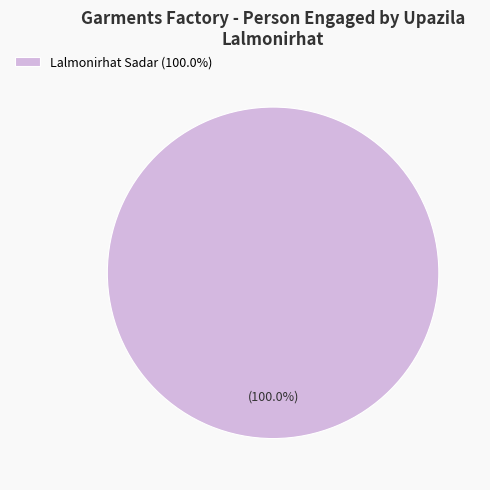

How many slices are in this pie chart?

1